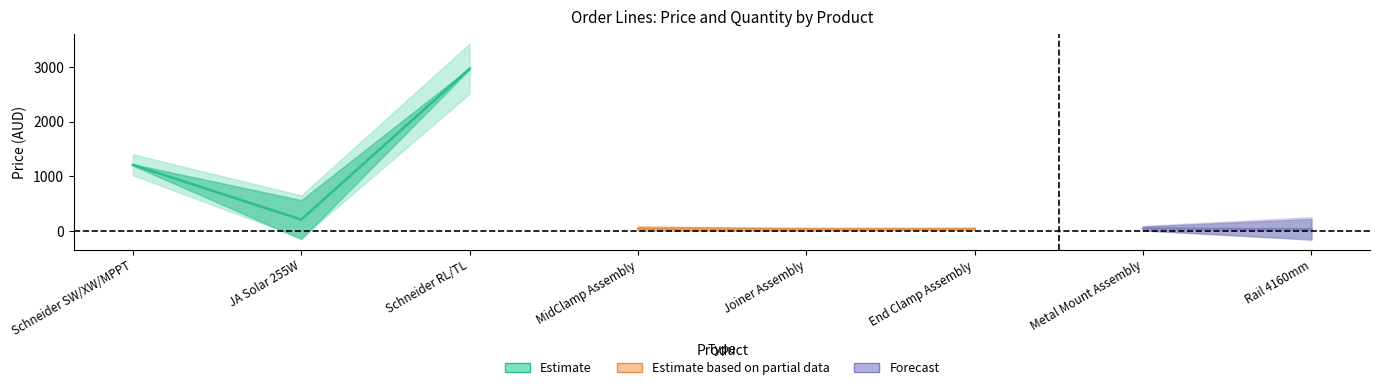

What is the value of the price point at the 8th from the left?

29.6